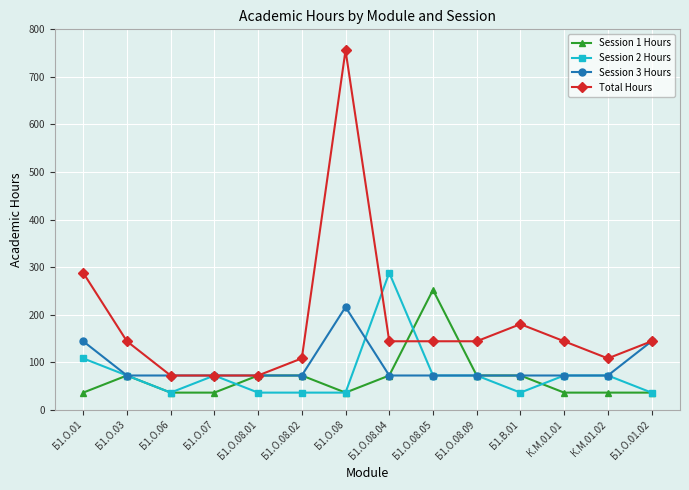

Read the Session 1 Hours value at Б1.О.01.02.

36